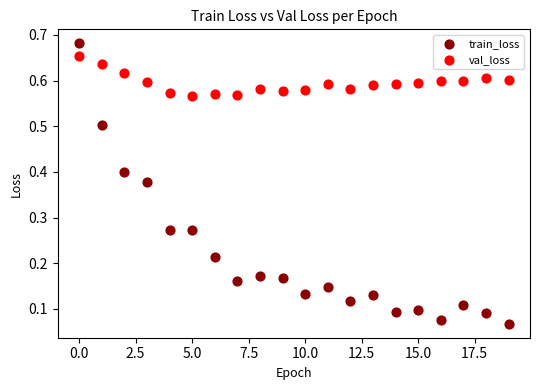

What are all the series names shown in the legend?

train_loss, val_loss